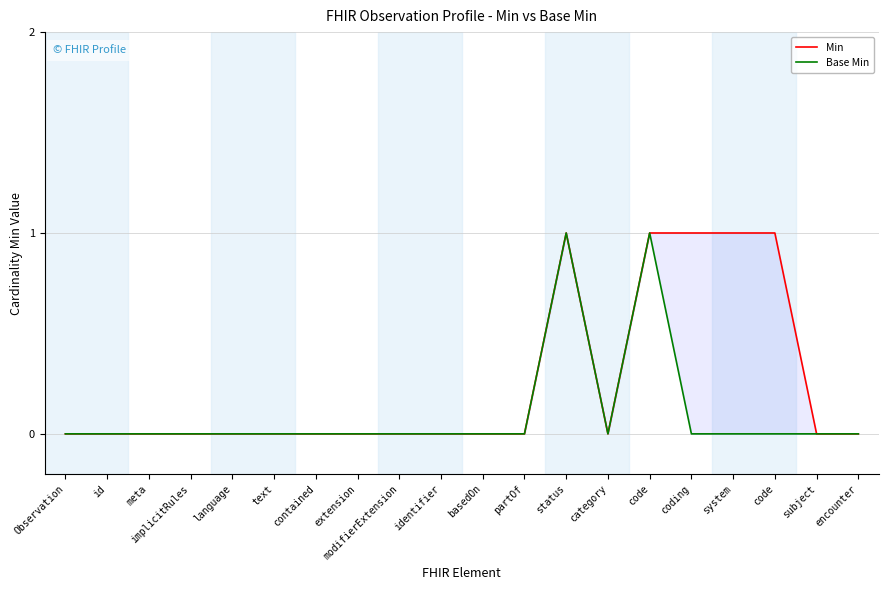

Reading left to right, transcribe all the data shown in this chart.

Min: 0	0	0	0	0	0	0	0	0	0	0	0	1	0	1	1	1	1	0	0
Base Min: 0	0	0	0	0	0	0	0	0	0	0	0	1	0	1	0	0	0	0	0